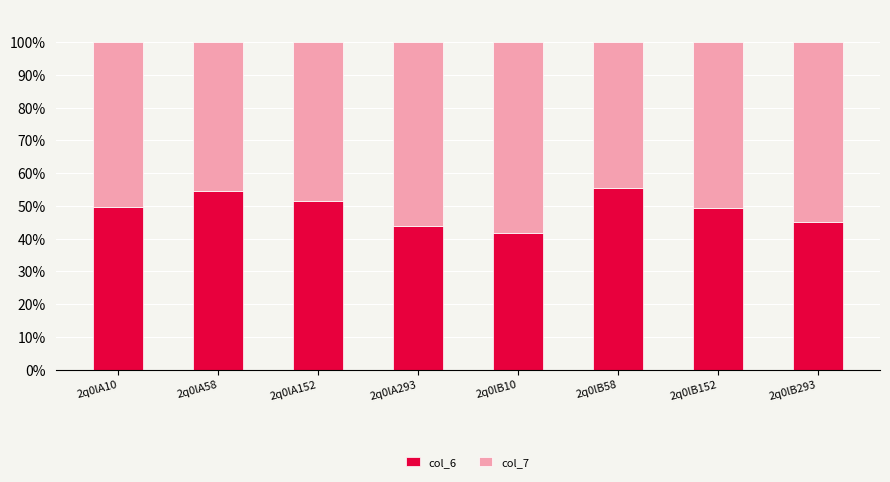

True or false: col_6 has a value of 41.7 at 2q0lB10.

True